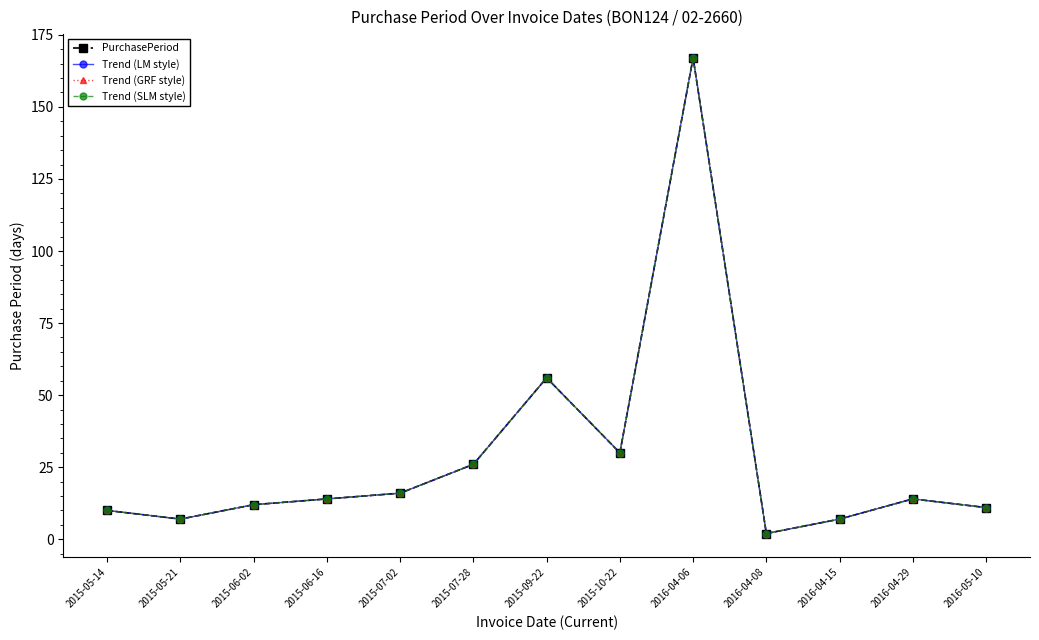

At which label is Trend (SLM style) closest to 84?

2015-09-22